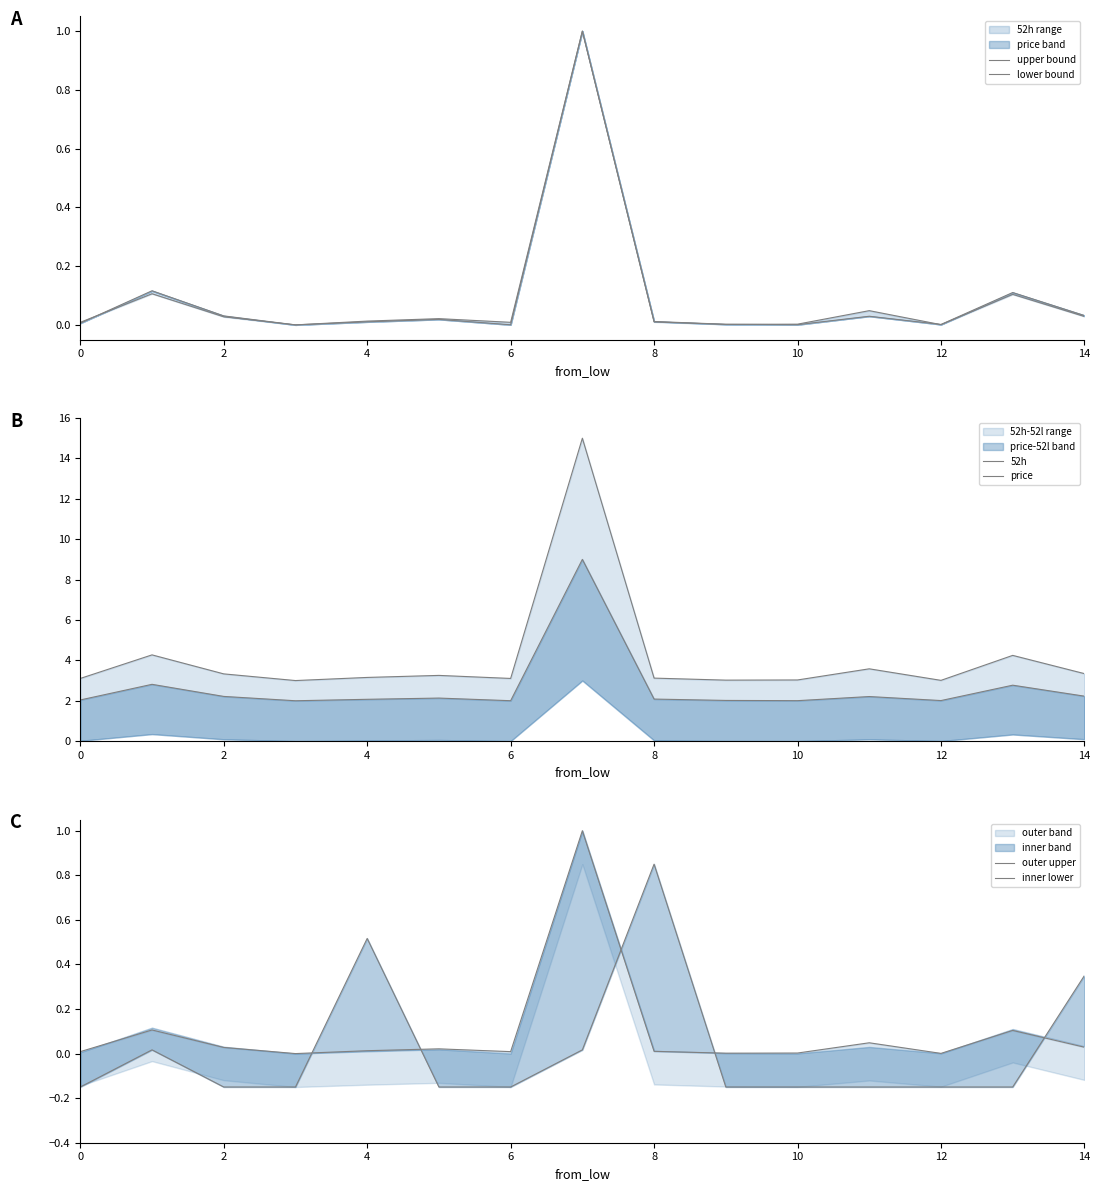

True or false: upper bound and lower bound cross at least once.

True